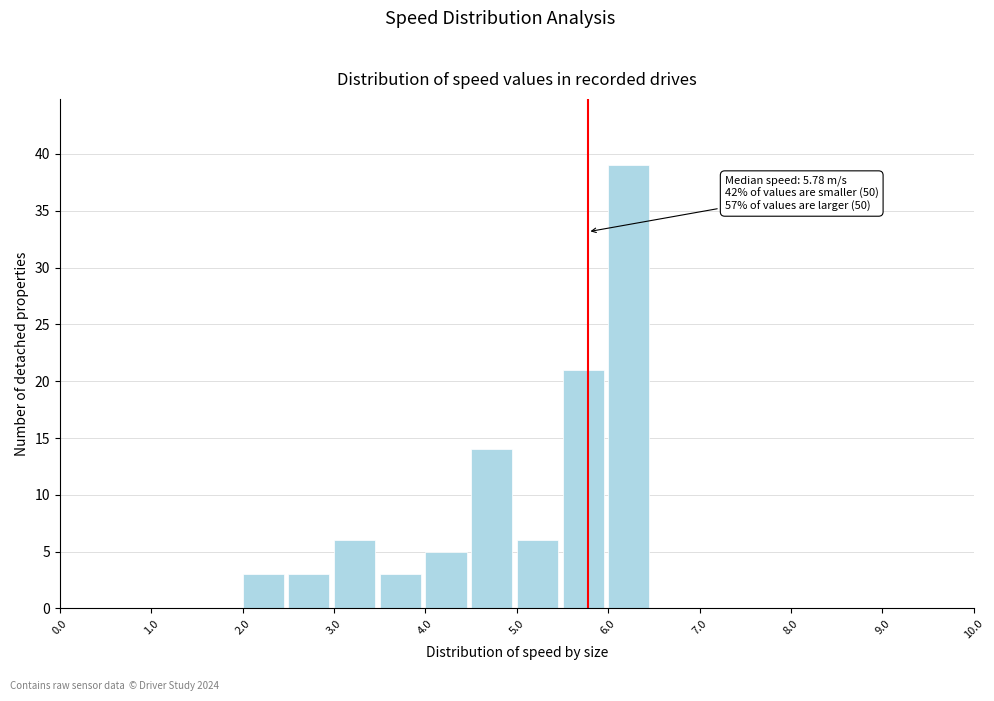

Which range on the x-axis has the tallest bar?

6.0 to 6.5